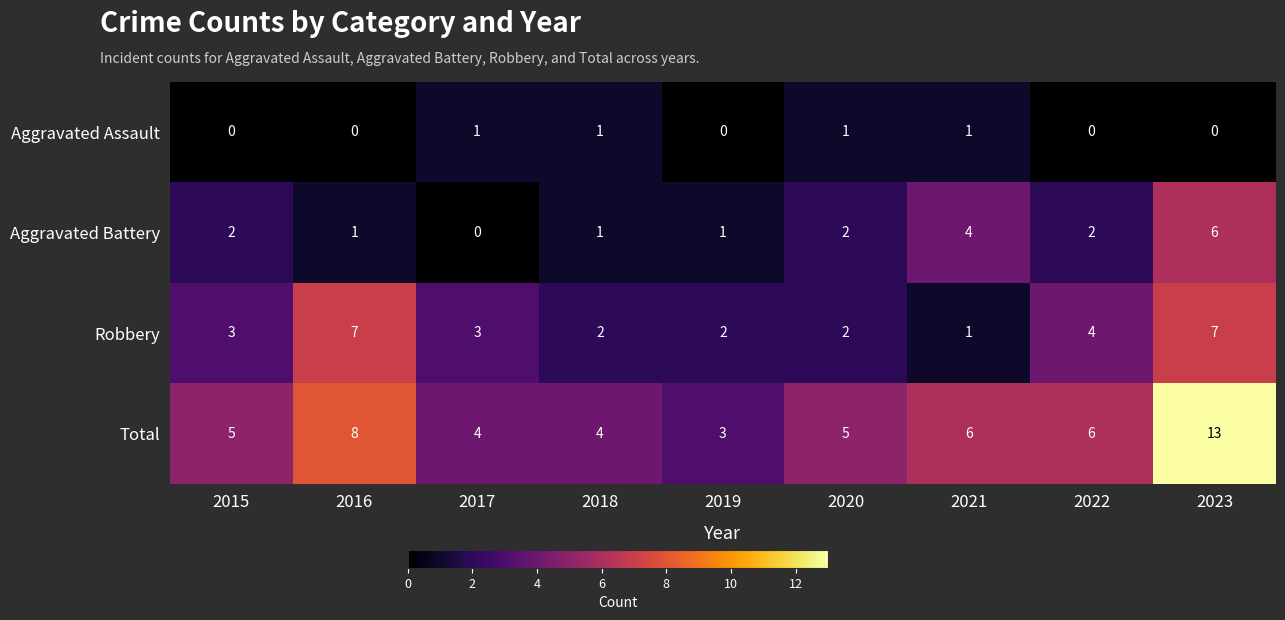

What is the lowest value of the Total series?

3